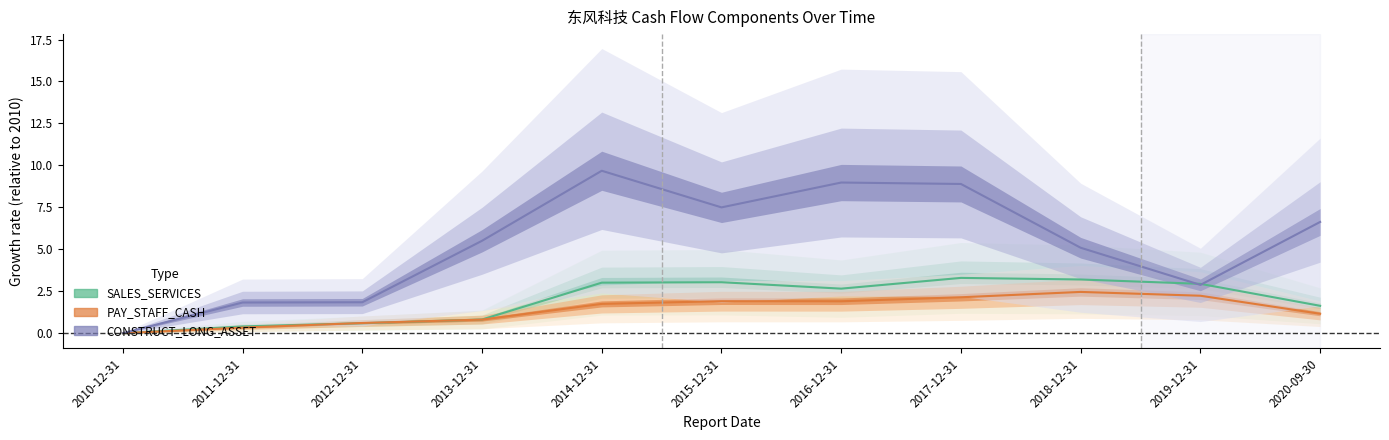

The value of PAY_STAFF_CASH at 2018-12-31 is 4.2. True or false?

False